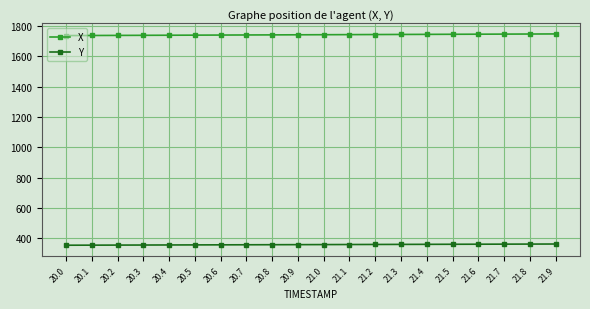

The value of X at 20.4 is 1740.2. True or false?

True